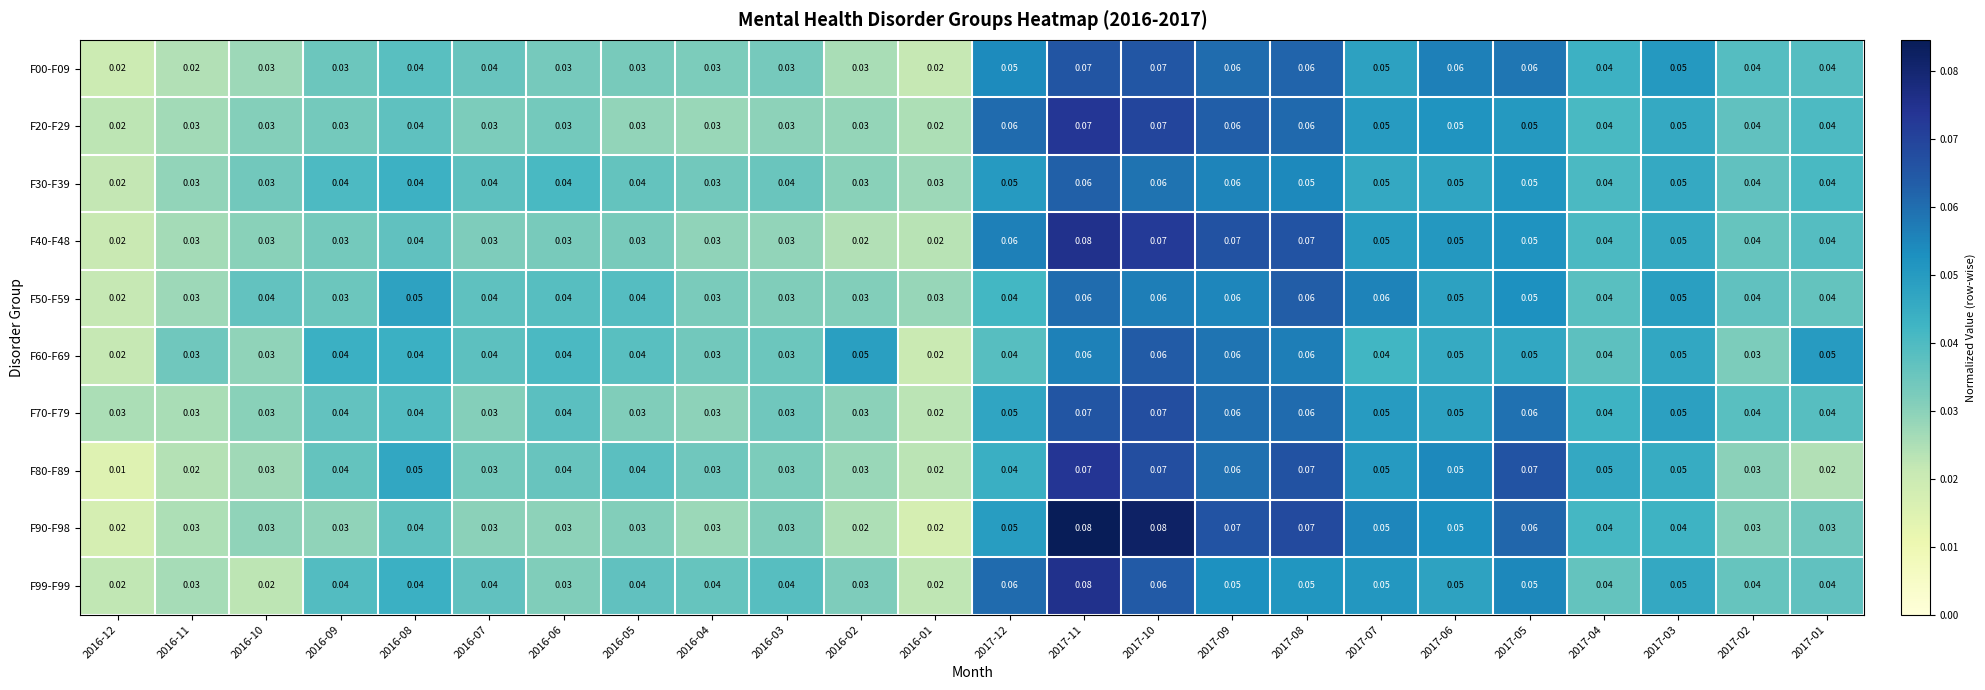

Is the value of F50-F59 at 2016-06 greater than the value of F90-F98 at 2016-02?

Yes